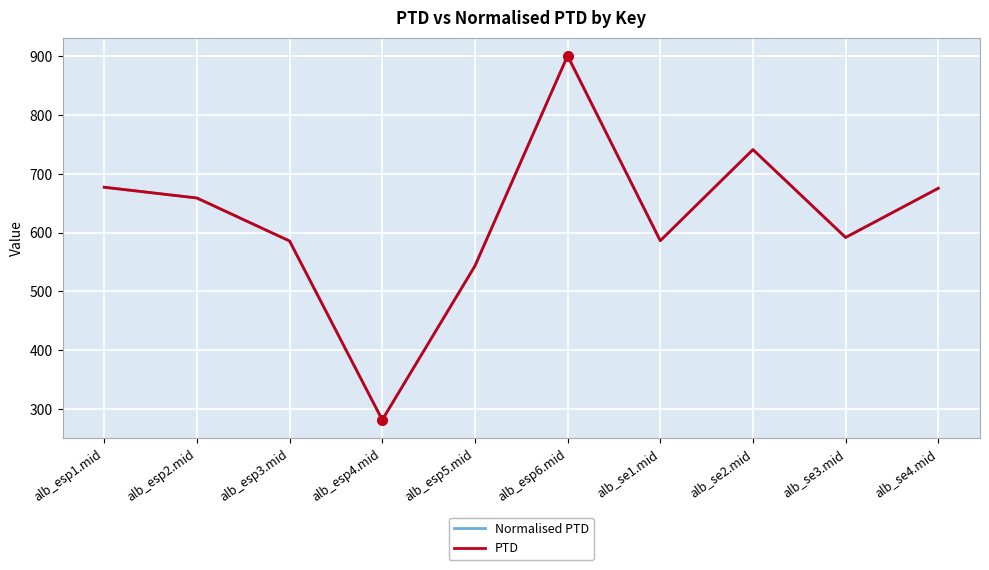

At which category is the sum across all series the highest?

alb_esp6.mid